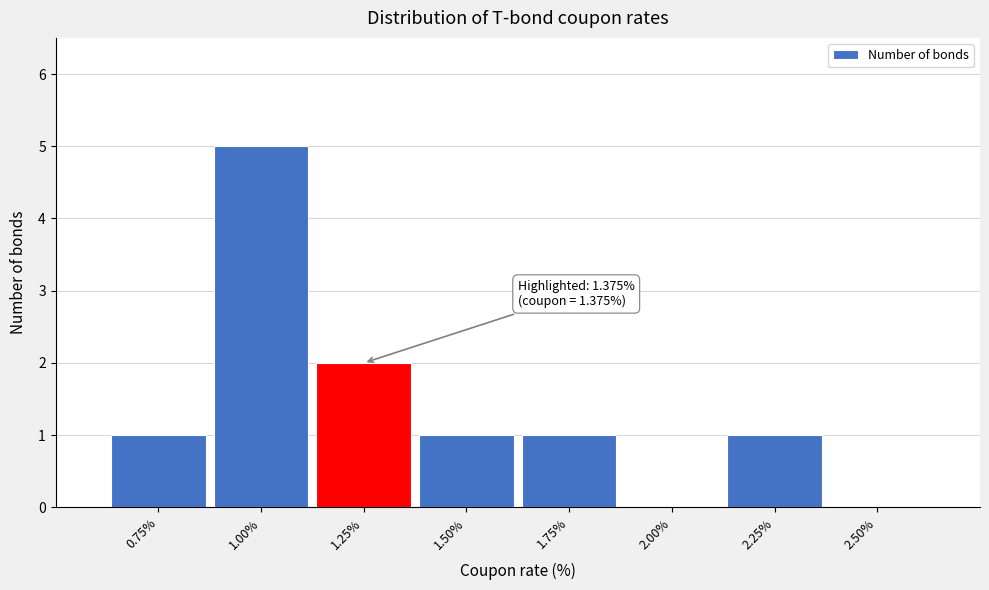

Reading left to right, list all the values displayed in this chart.

0.75%=1	1.00%=5	1.25%=2	1.50%=1	1.75%=1	2.00%=0	2.25%=1	2.50%=0